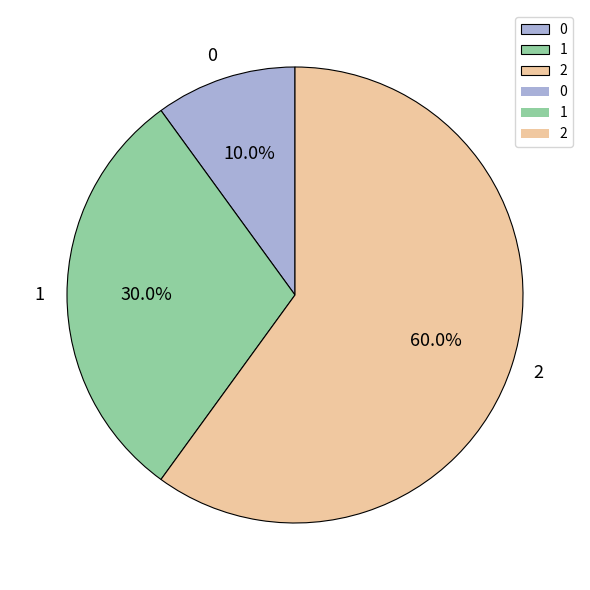

Rank the categories by value from lowest to highest.

0, 1, 2